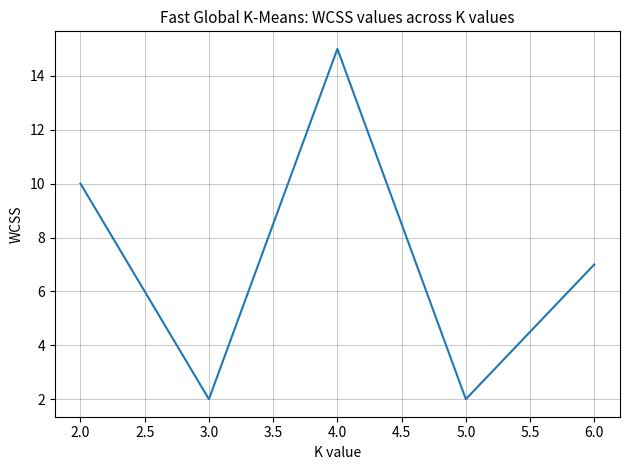

At which category does the data reach its first local valley?

3.0